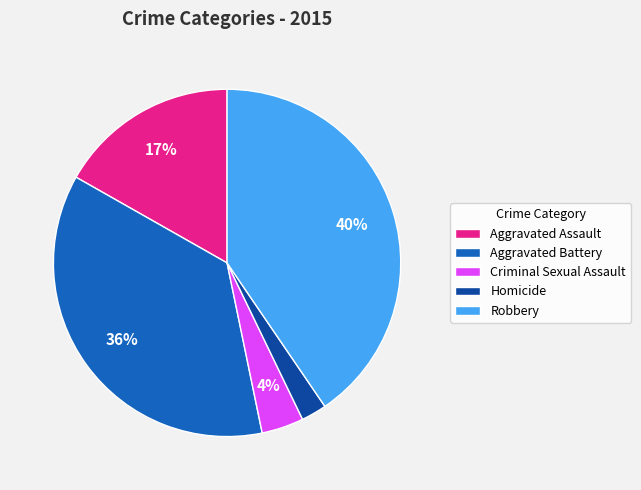

Do Robbery and Aggravated Battery together represent more than half of the pie?

Yes